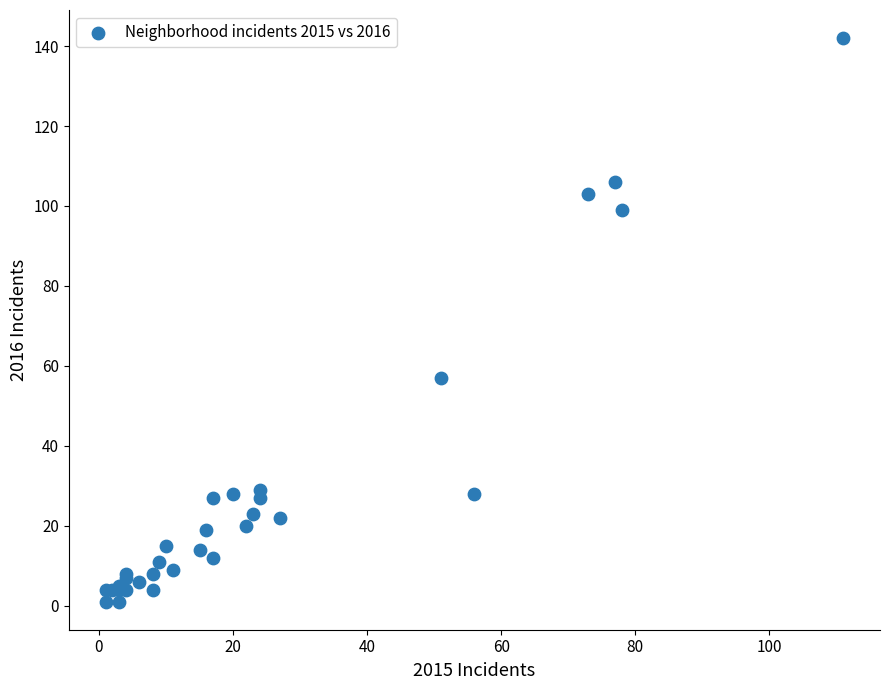

What Y value in the scatter plot is closest to 71?

57